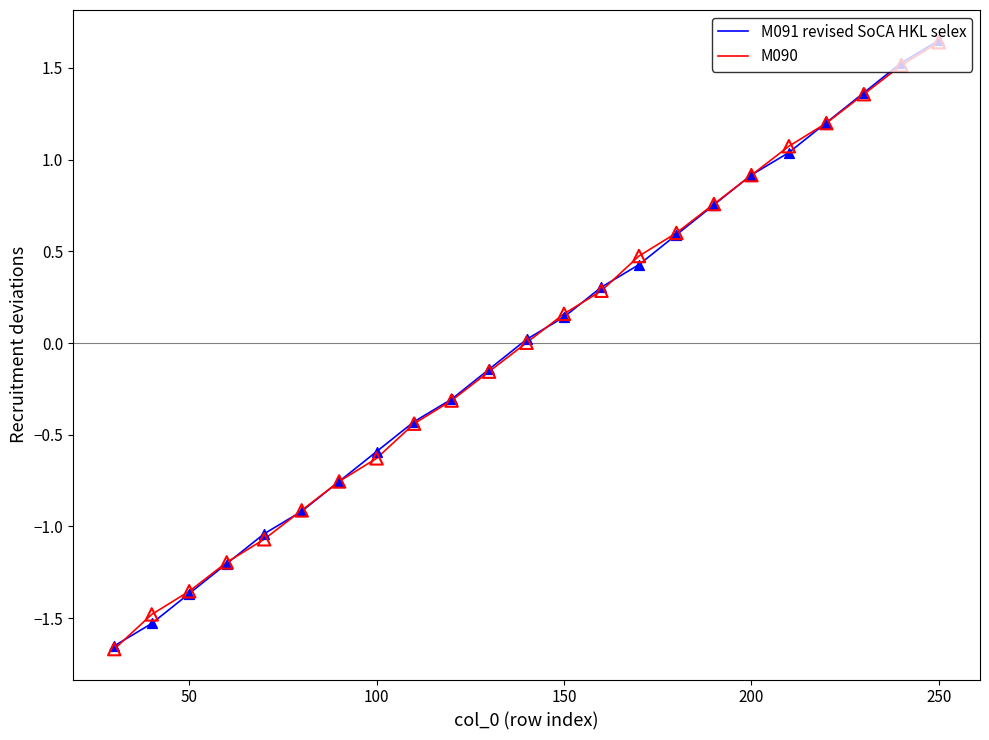

What are all the series names shown in the legend?

M091 revised SoCA HKL selex, M090